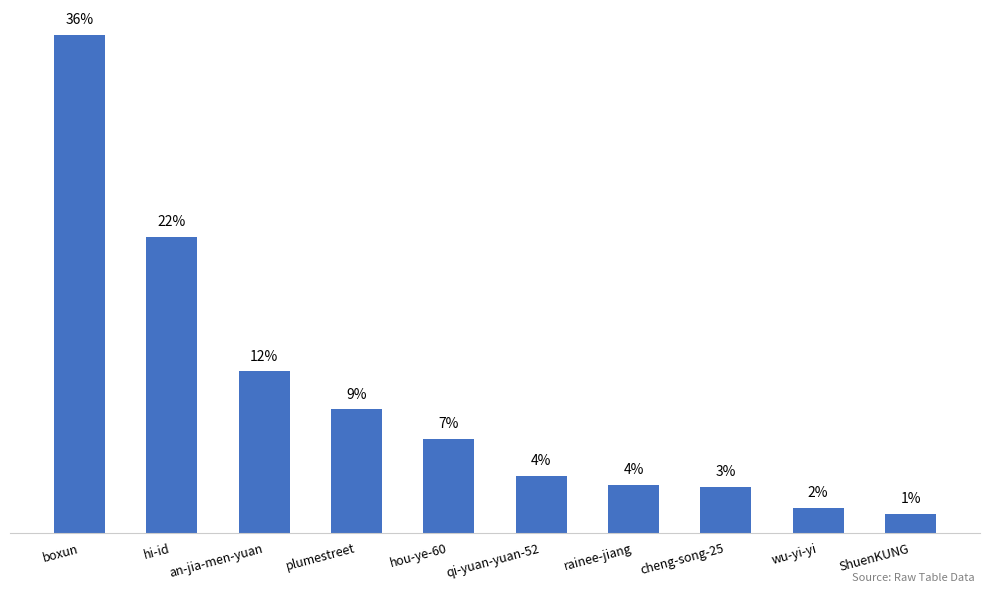

Does the chart contain any negative values?

No